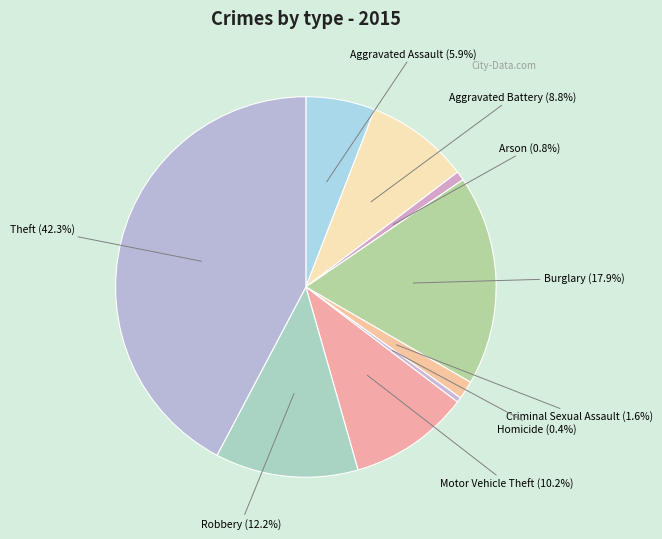

Between Aggravated Assault and Arson, which is larger?

Aggravated Assault